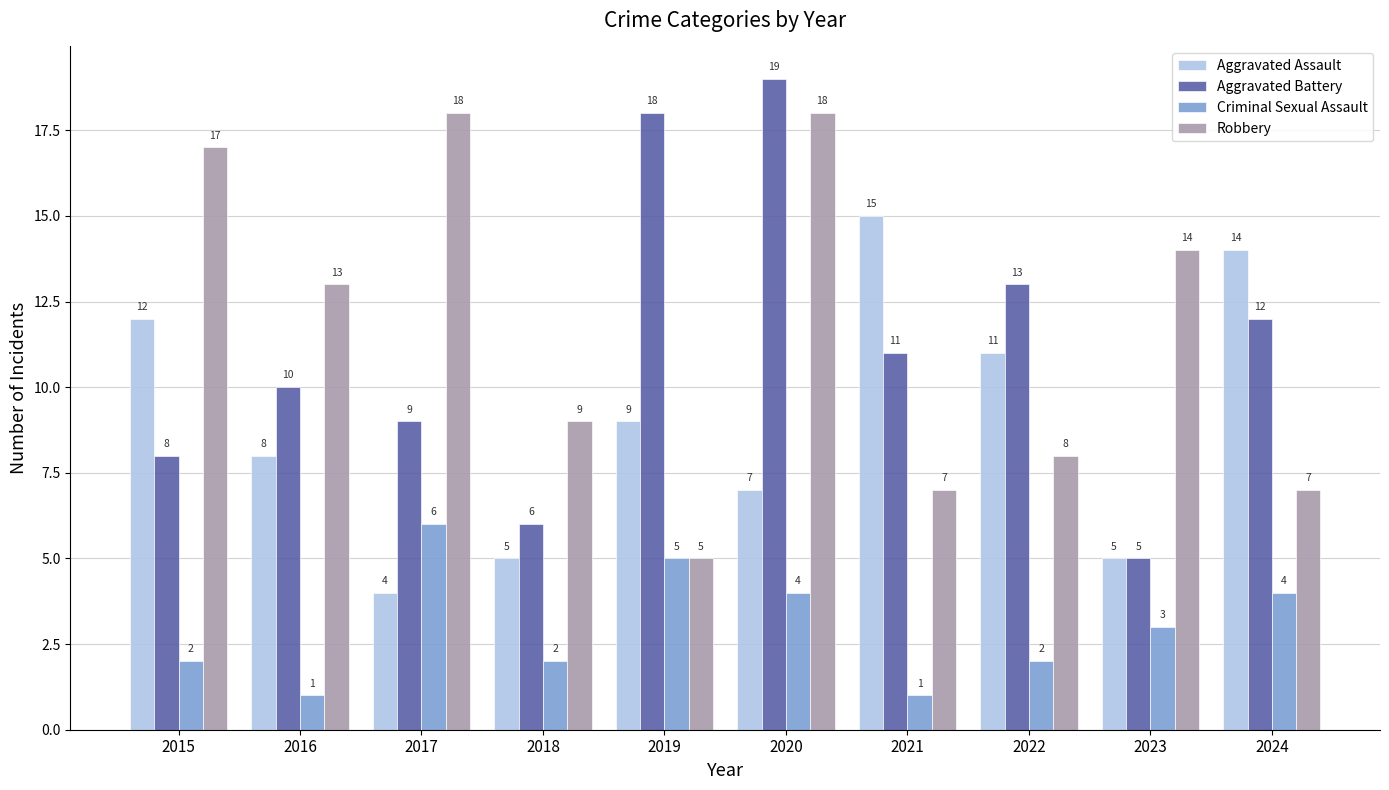

What is the smallest value displayed?

1